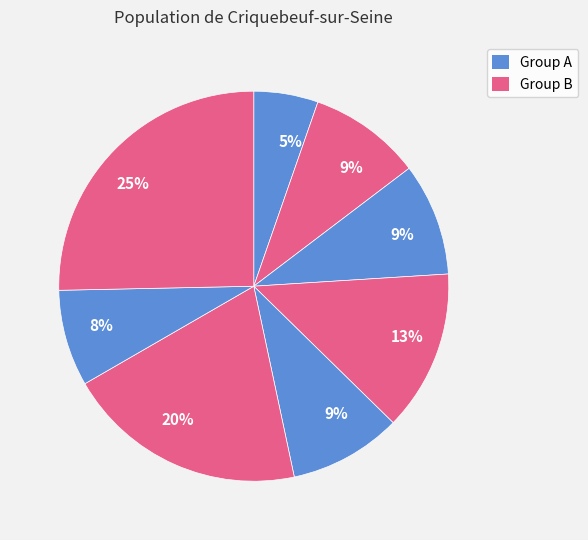

How many segments does this pie chart have?

8